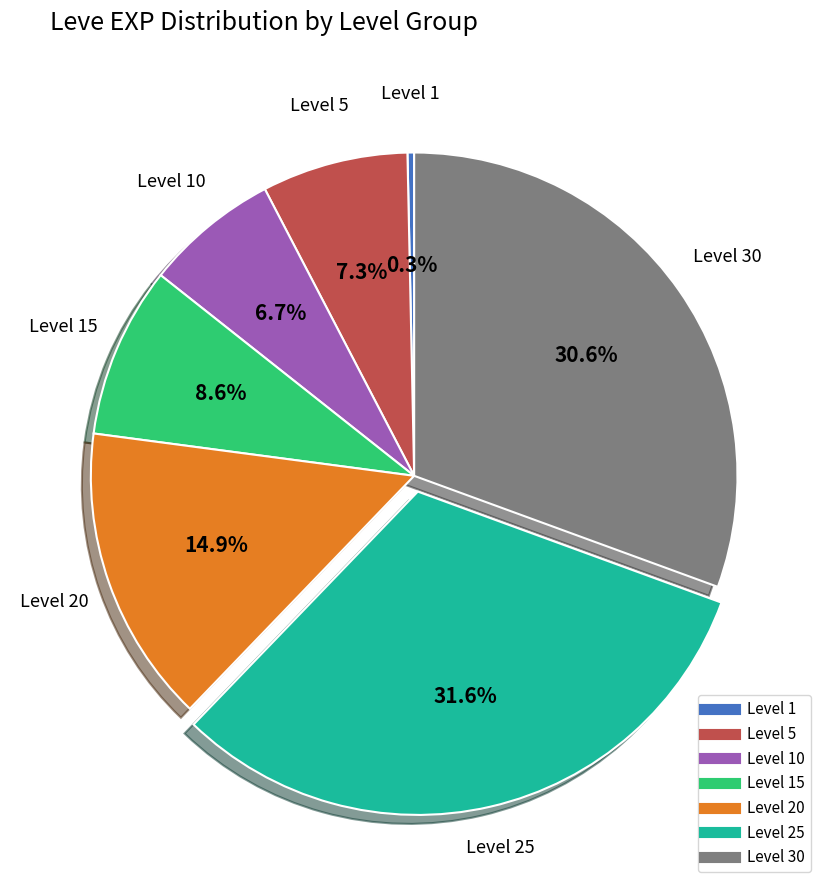

Is there a majority slice in this chart?

No